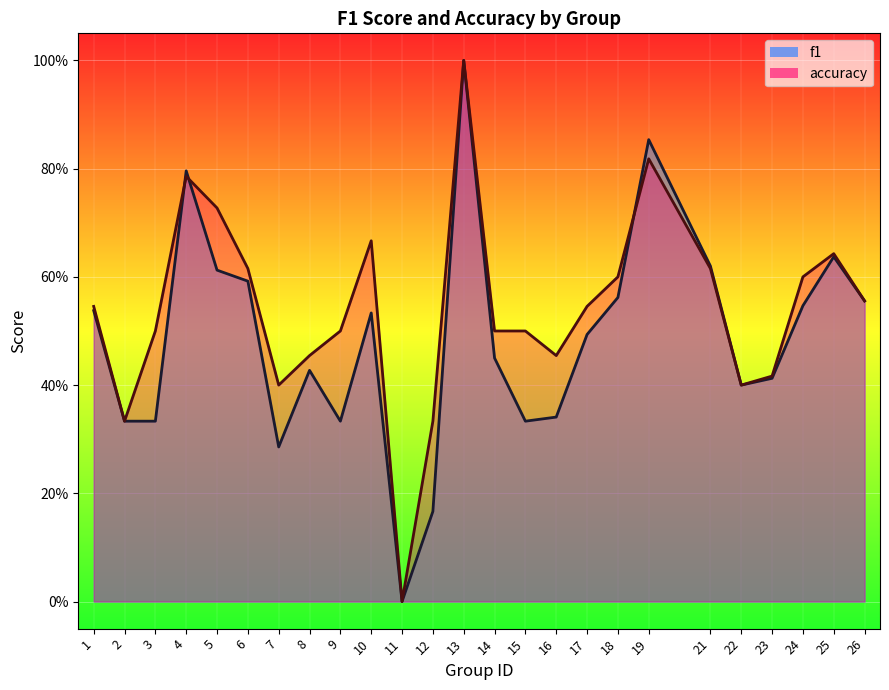

At which category is the sum across all series the highest?

13